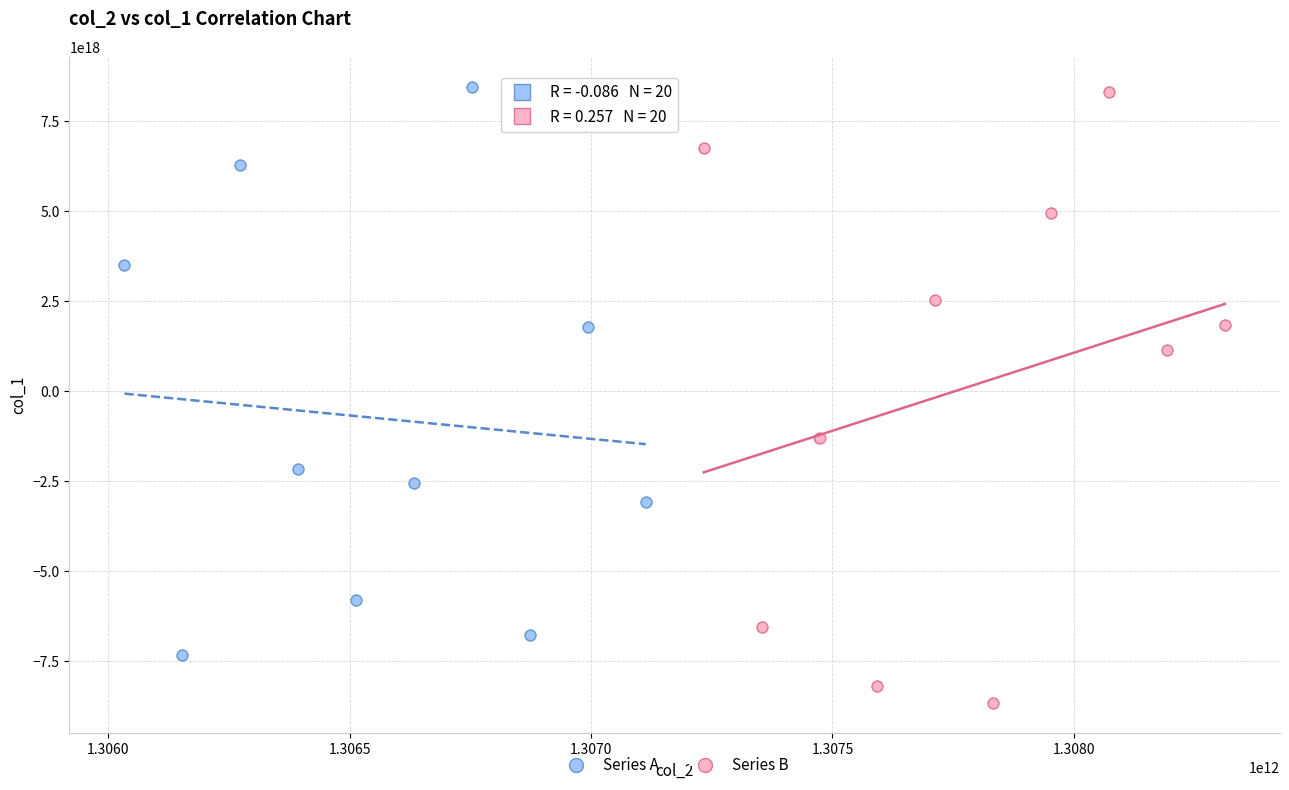

Which series has the largest Y range (max minus min)?

Series B